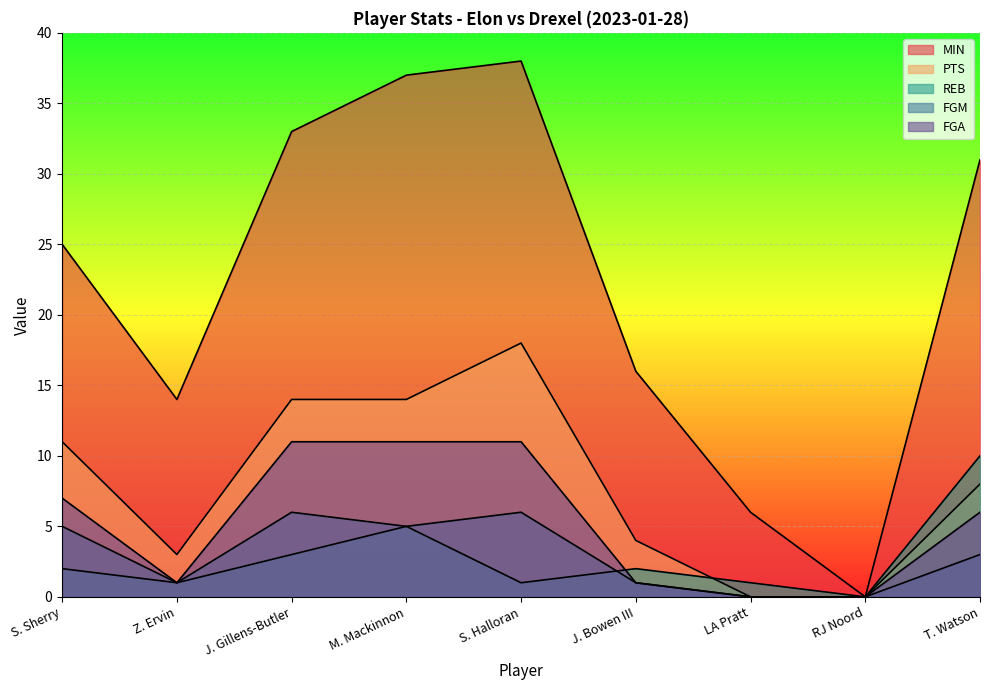

True or false: FGA and PTS cross at least once.

False